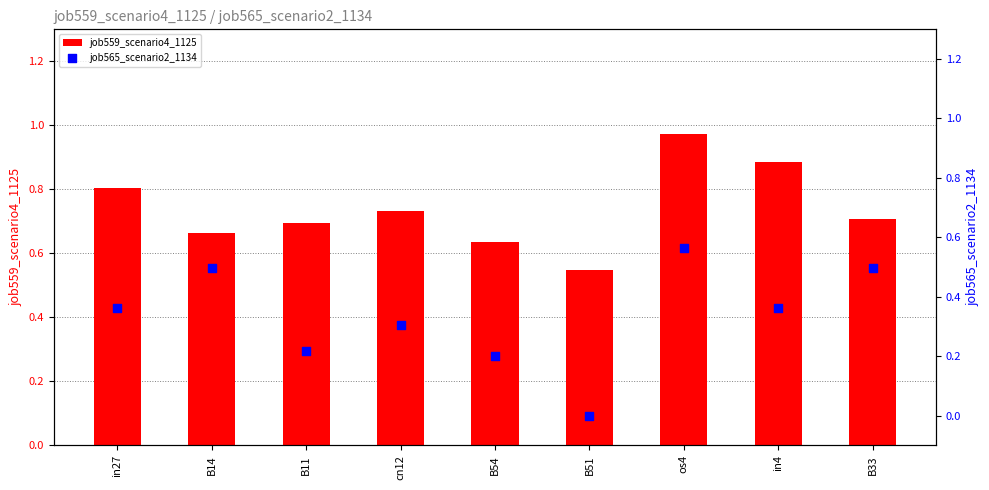

Which series reaches the maximum Y coordinate?

job559_scenario4_1125